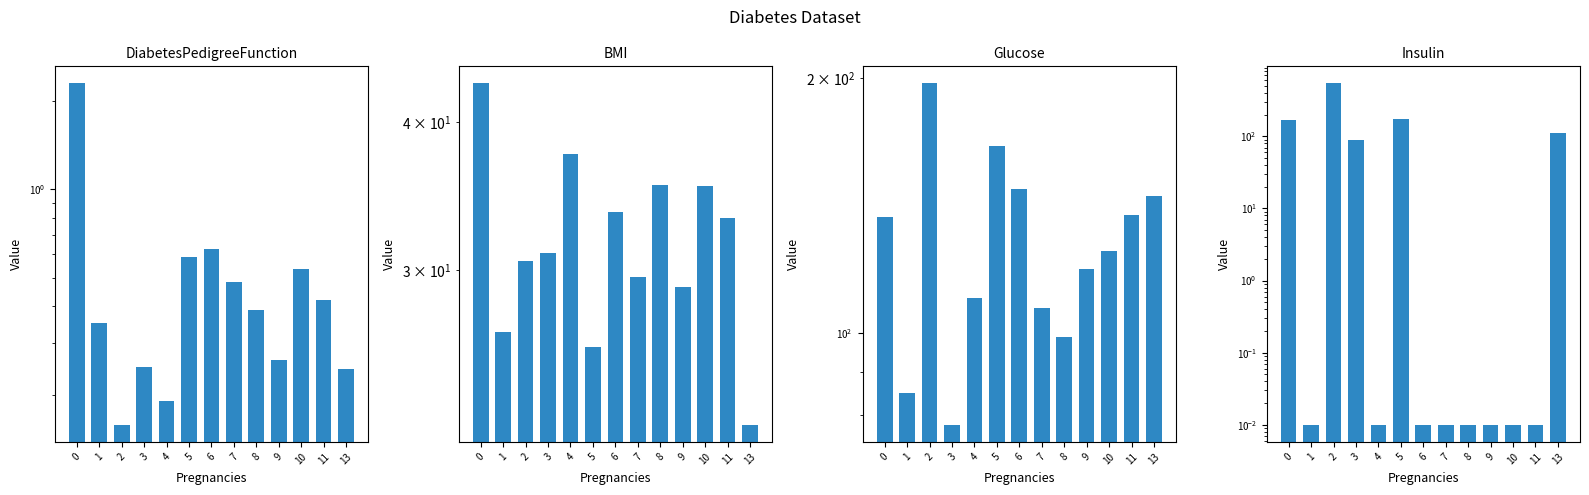

At which label does Insulin reach its peak?

2